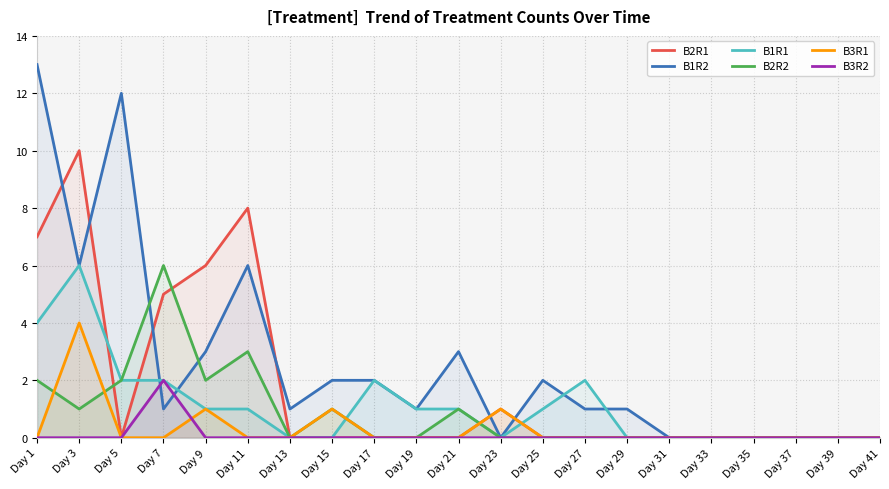

At Day 37, list the series in order from largest to smallest.

B2R1, B1R2, B1R1, B2R2, B3R1, B3R2